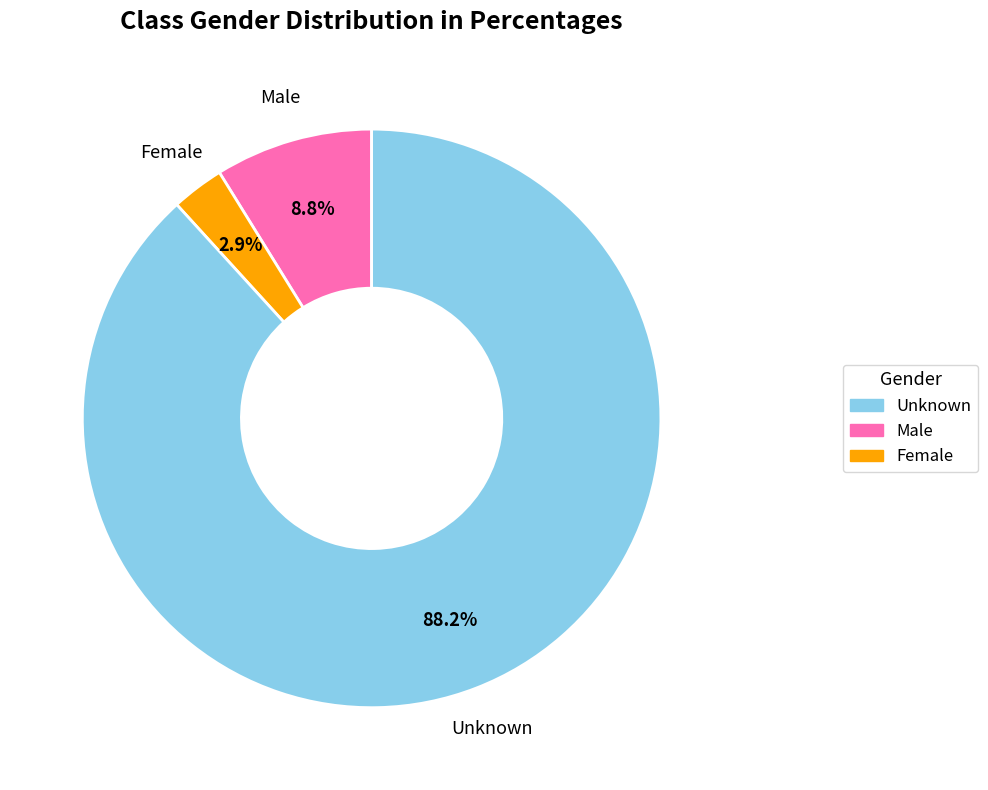

Is there a majority slice in this chart?

Yes